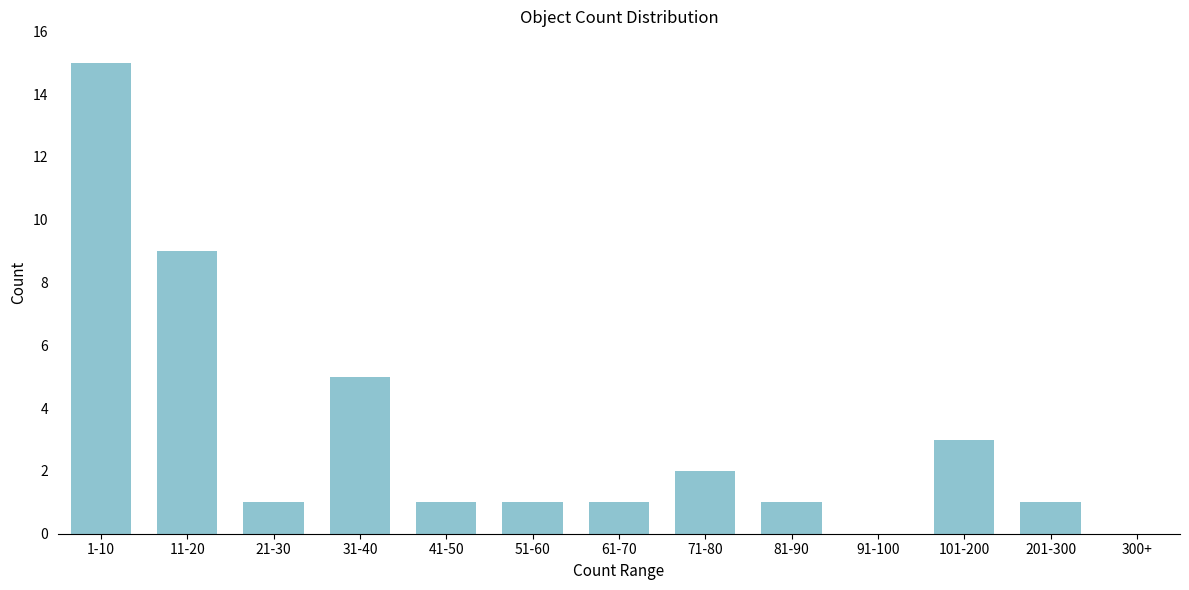

Reading right to left, extract all data points from this chart.

300+=0	201-300=1	101-200=3	91-100=0	81-90=1	71-80=2	61-70=1	51-60=1	41-50=1	31-40=5	21-30=1	11-20=9	1-10=15